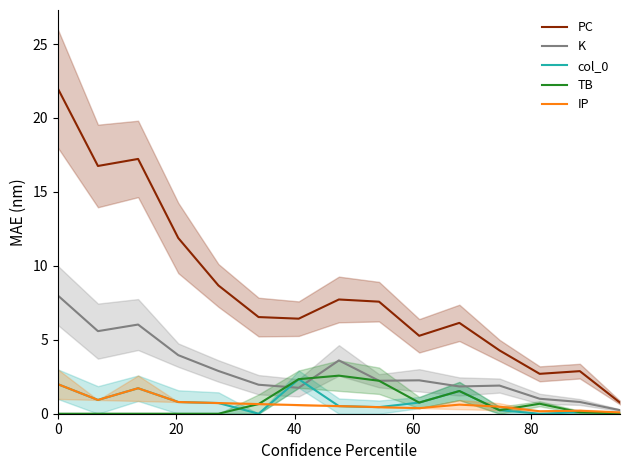

What is the highest value of the col_0 series?

2.3